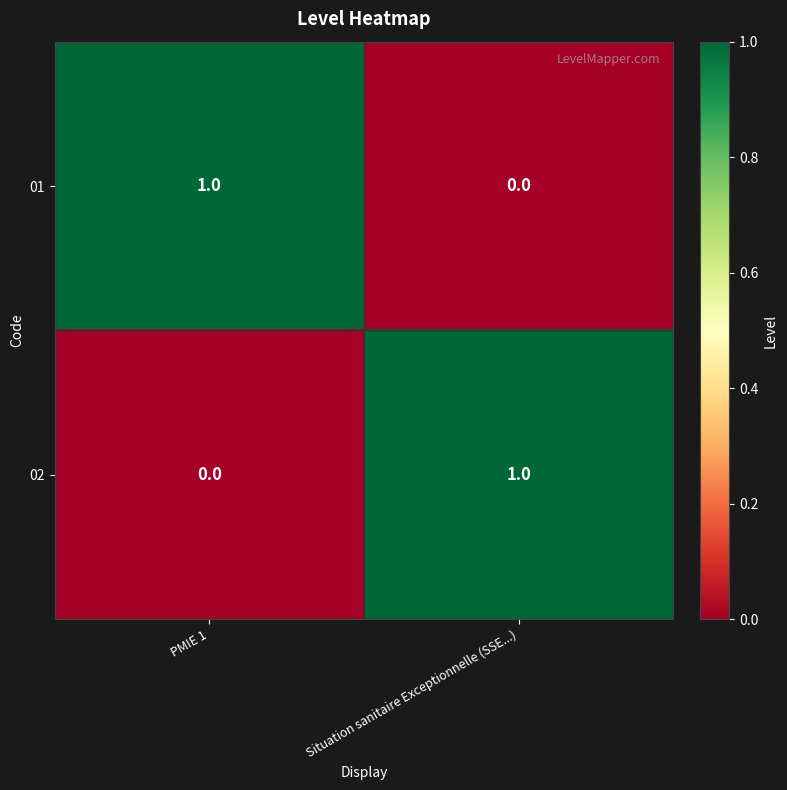

List the labels in order of 02 value, smallest first.

PMIE 1, Situation sanitaire Exceptionnelle (SSE...)